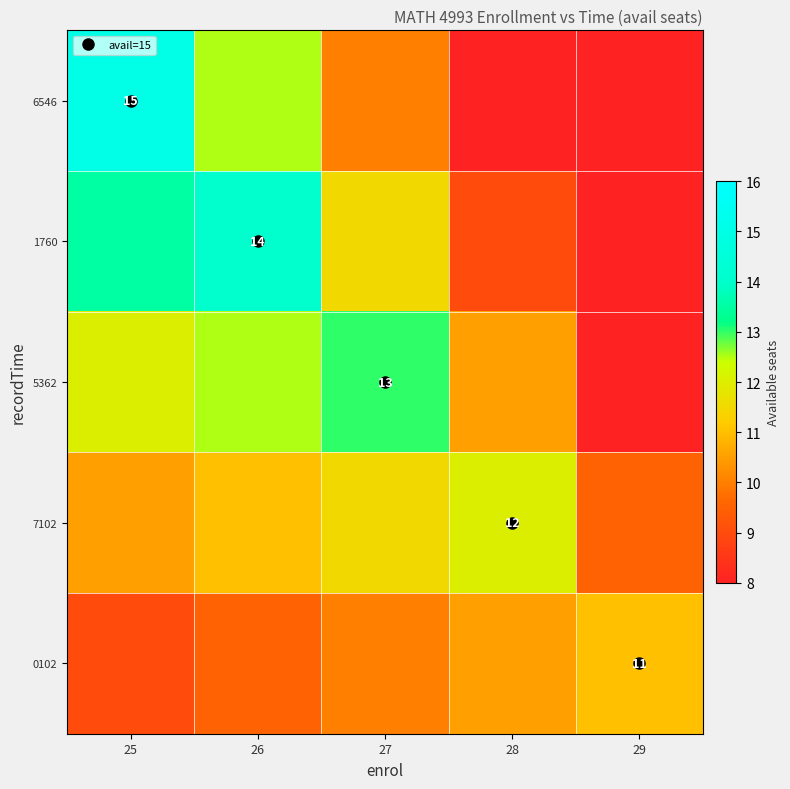

The value of 0102 at 28 is 10.5. True or false?

True